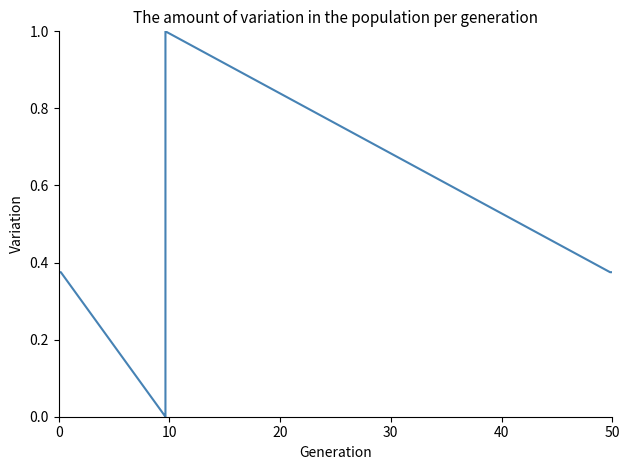

What is the value of the 9th point from the left?

0.4